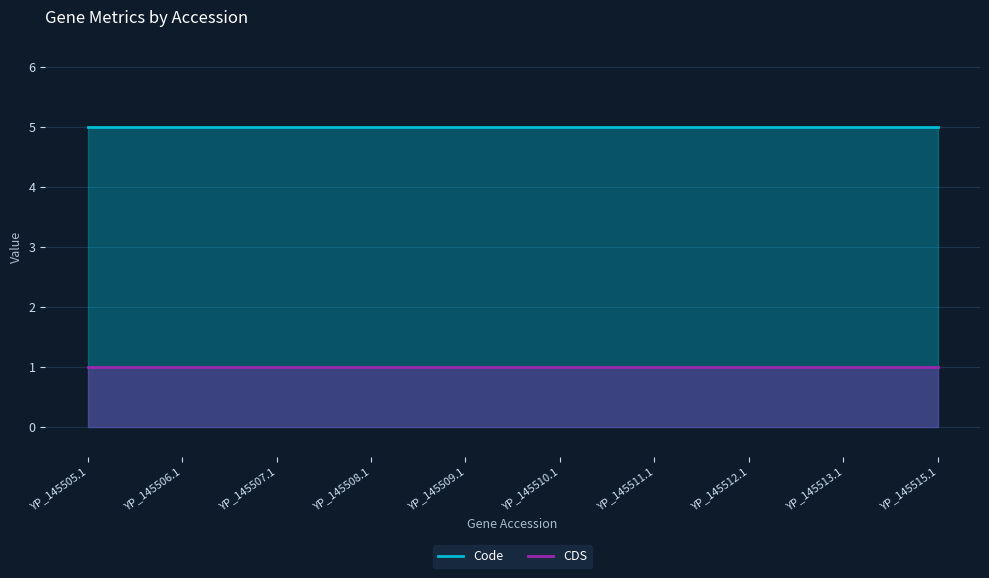

Reading left to right, what are all the values shown in this chart?

Code: YP_145505.1=5	YP_145506.1=5	YP_145507.1=5	YP_145508.1=5	YP_145509.1=5	YP_145510.1=5	YP_145511.1=5	YP_145512.1=5	YP_145513.1=5	YP_145515.1=5
CDS: YP_145505.1=1	YP_145506.1=1	YP_145507.1=1	YP_145508.1=1	YP_145509.1=1	YP_145510.1=1	YP_145511.1=1	YP_145512.1=1	YP_145513.1=1	YP_145515.1=1